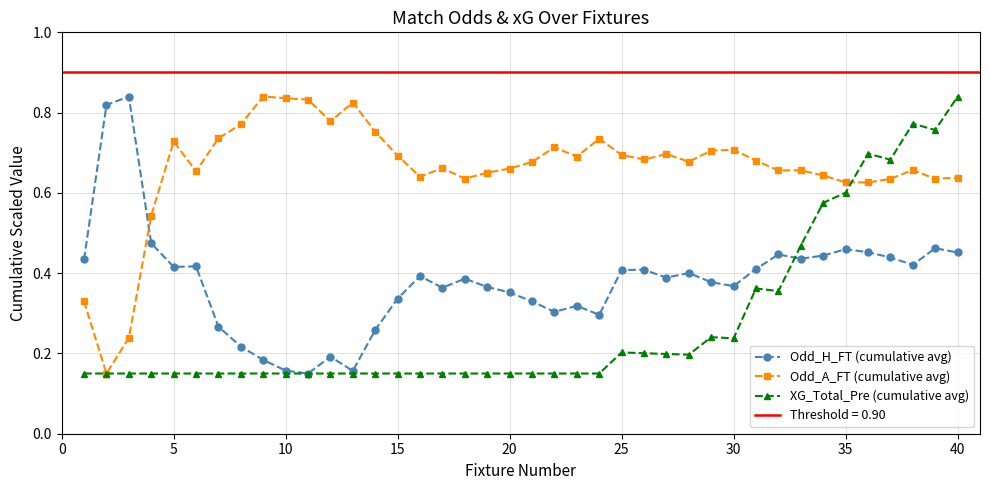

How many Odd_H_FT (cumulative avg) values are between 0 and 1?

40